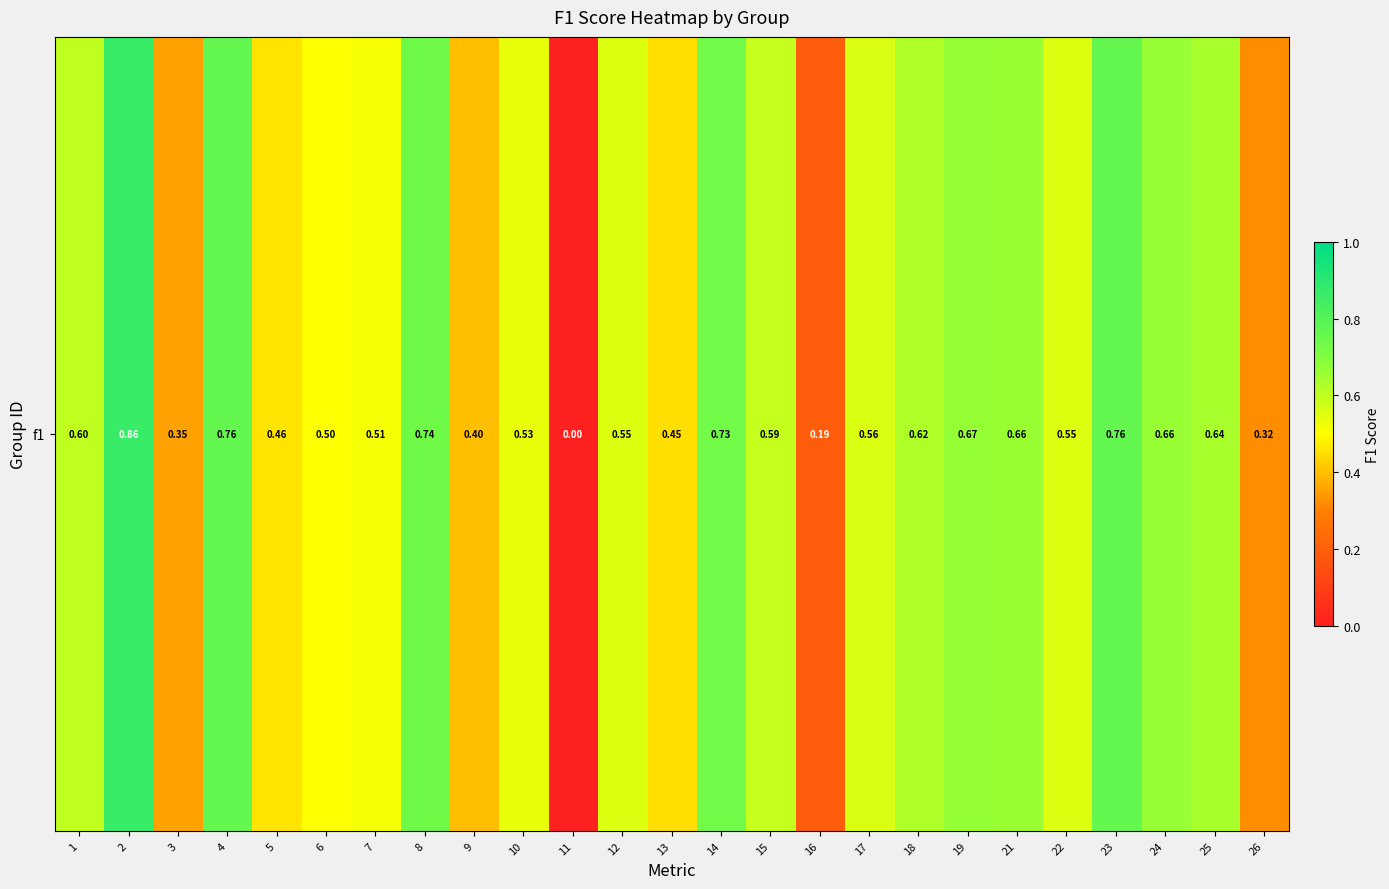

What value does the data have at 21?

0.7